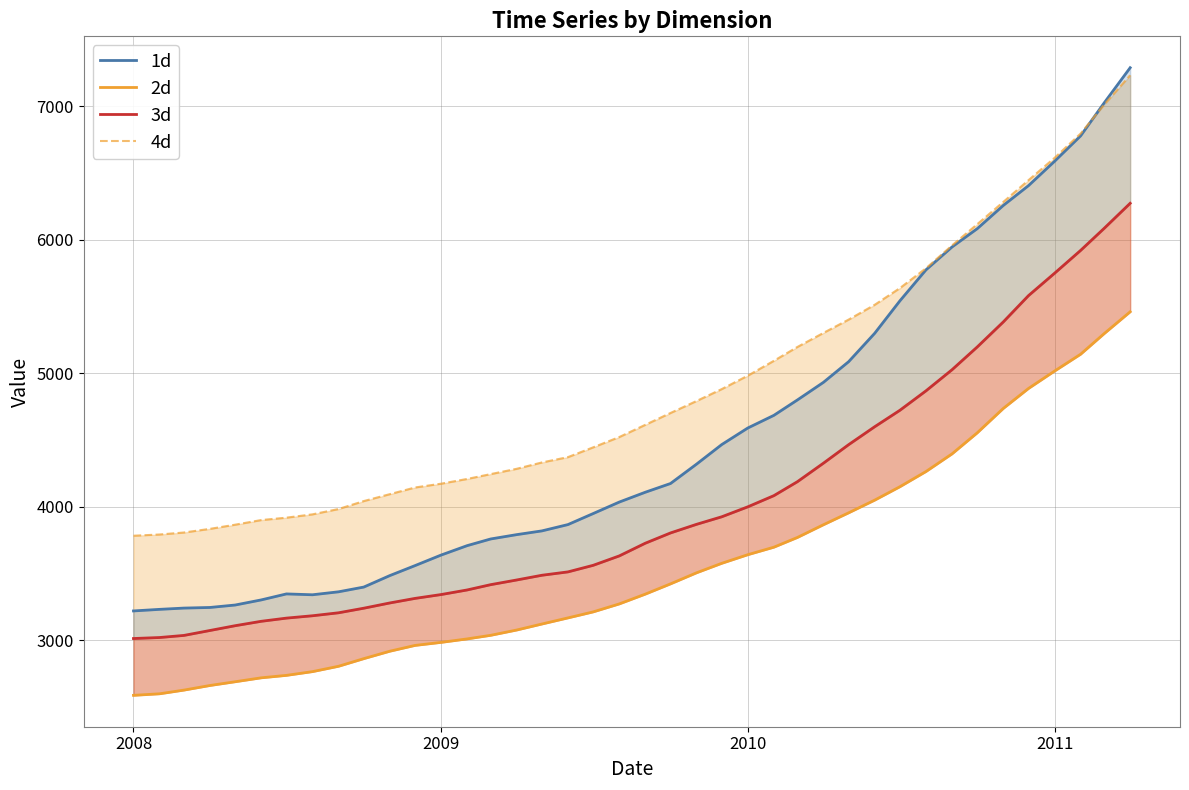

At how many categories does at least one series exceed 6517?

4